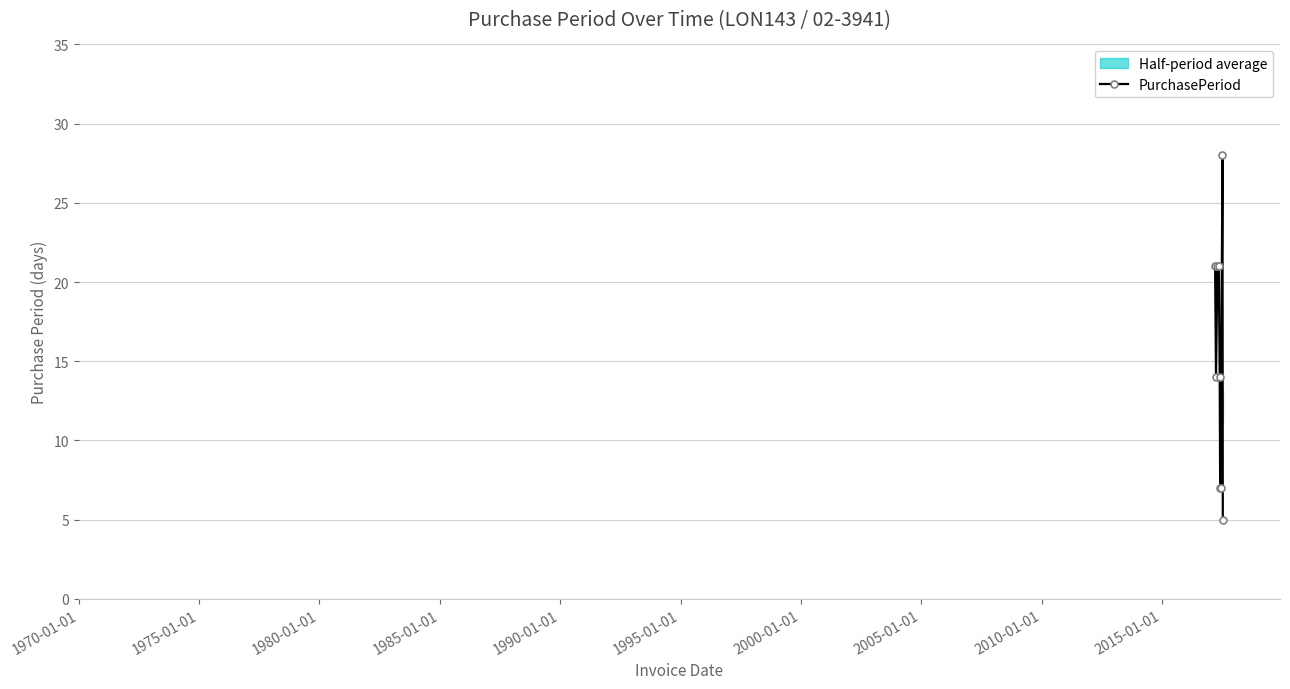

True or false: PurchasePeriod has more than 2 points higher than both neighbors.

False